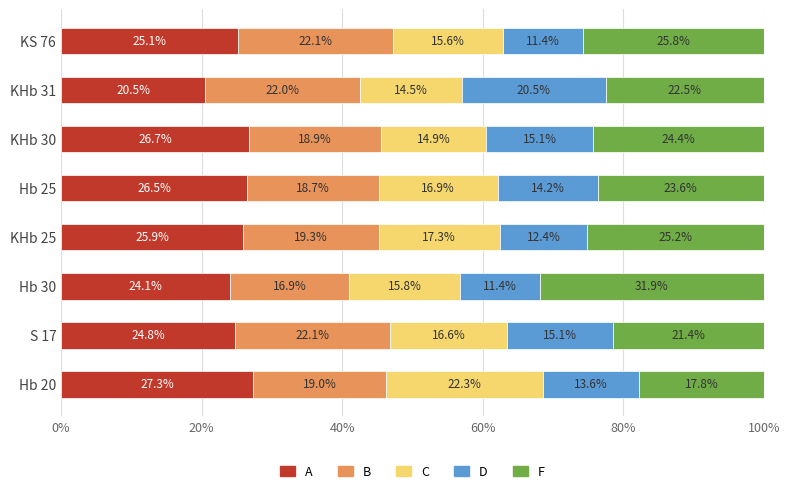

What is the highest value of the A series?

27.3